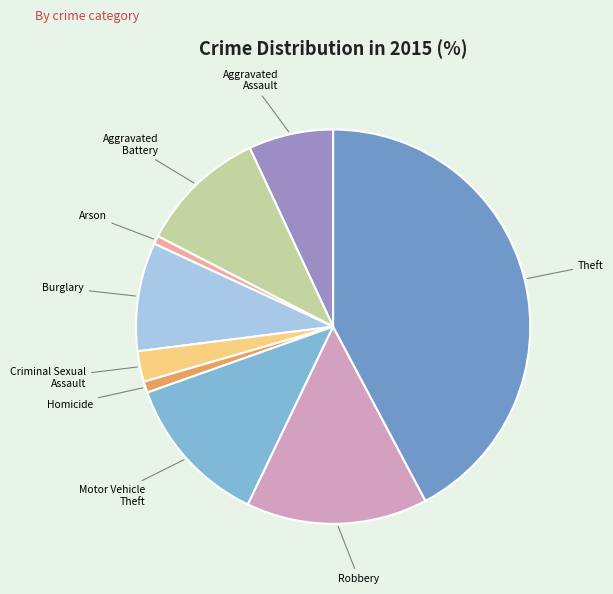

To the nearest percent, what is the difference between the largest and smallest slice percentages?

42%